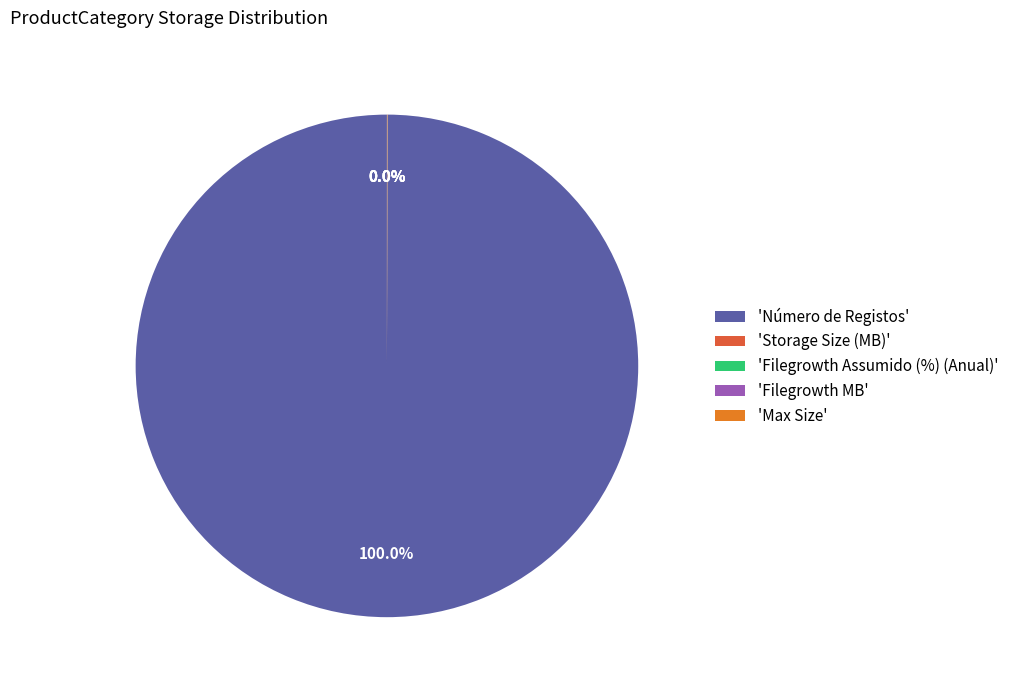

Which category has the biggest portion of the pie?

'Número de Registos'